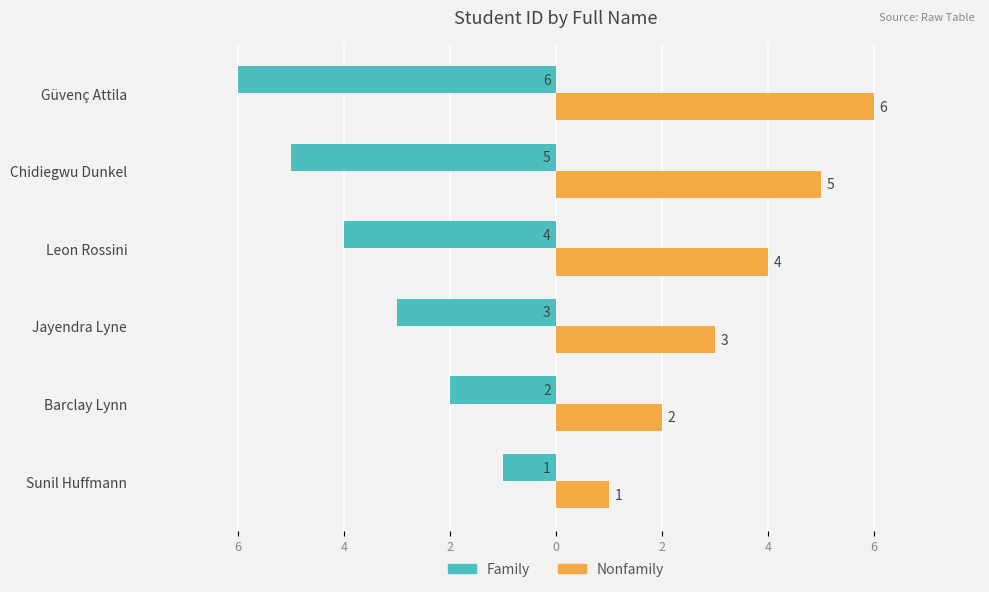

What are all the series names shown in the legend?

Family, Nonfamily